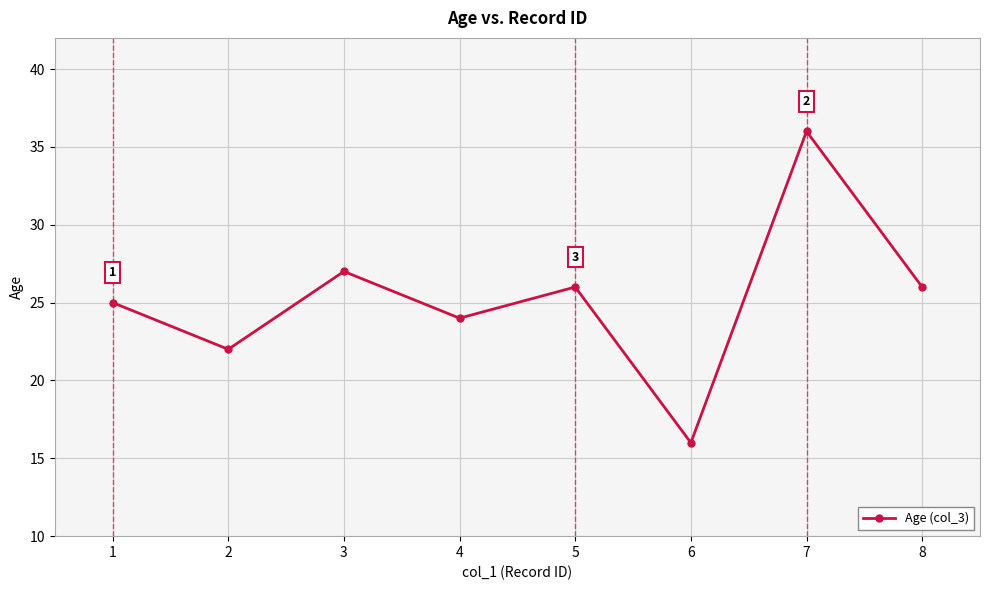

What is the ratio of the value at 8 to the value at 3?

1.0